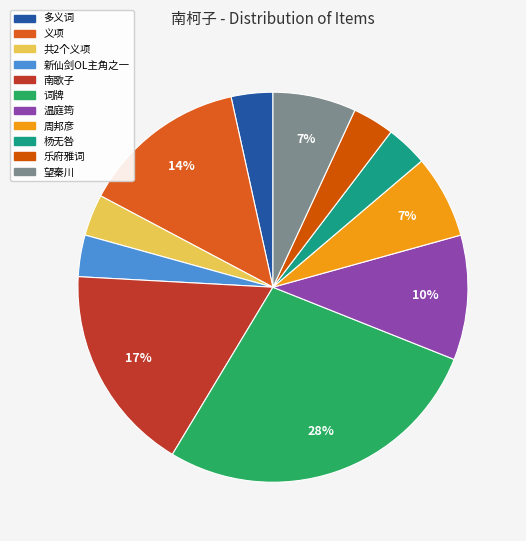

What percentage is the 温庭筠 slice, to the nearest percent?

10%